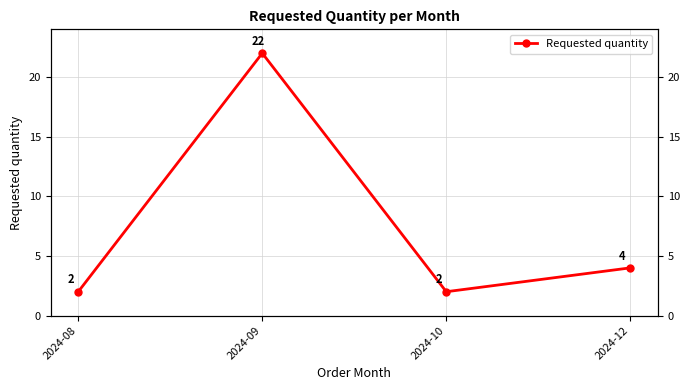

Between 2024-08 and 2024-12, which is larger?

2024-12